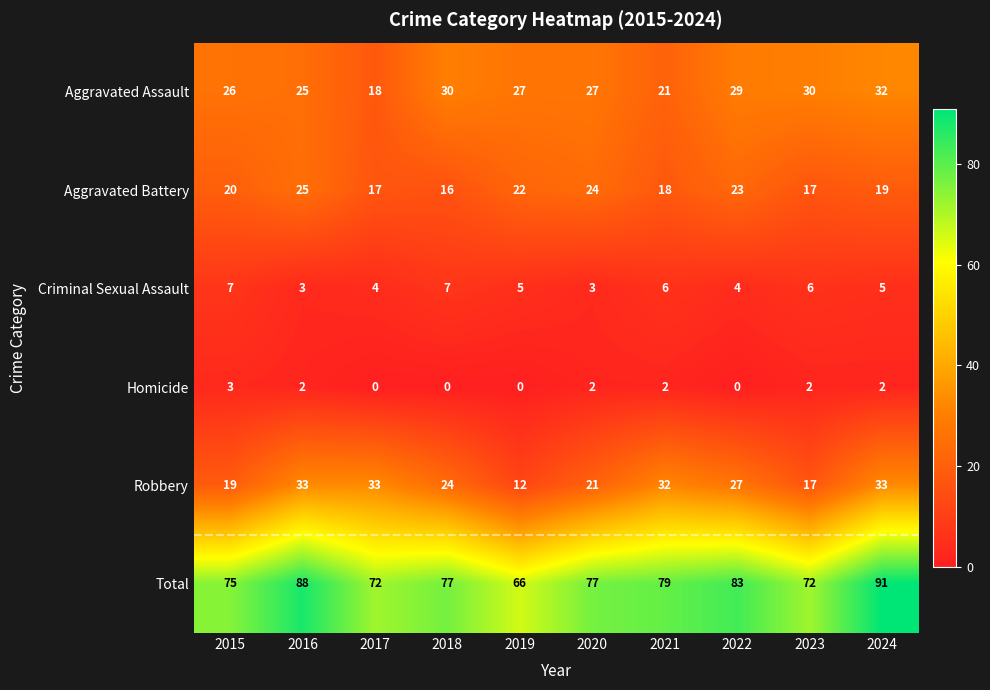

The Criminal Sexual Assault series shows 2 at 2020. True or false?

False